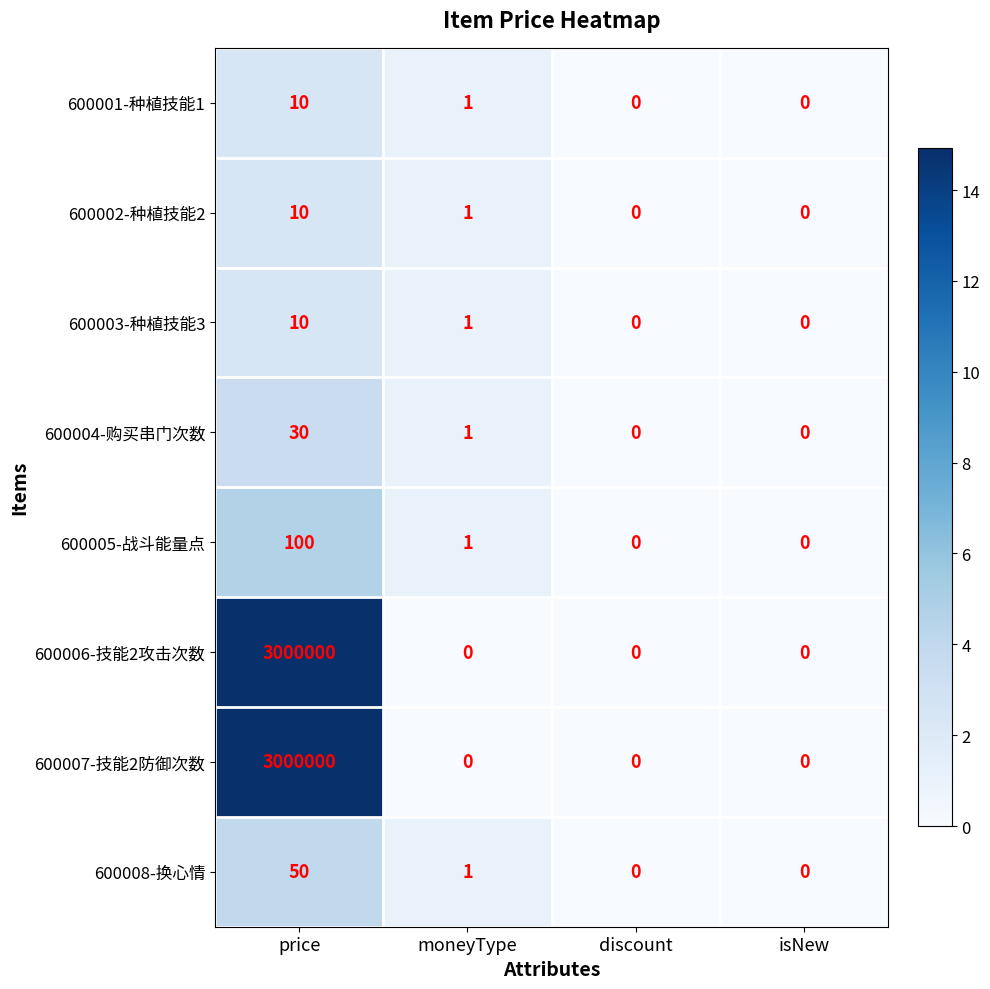

What is the difference between the maximum and minimum values in the 600007-技能2防御次数 series?

3000000